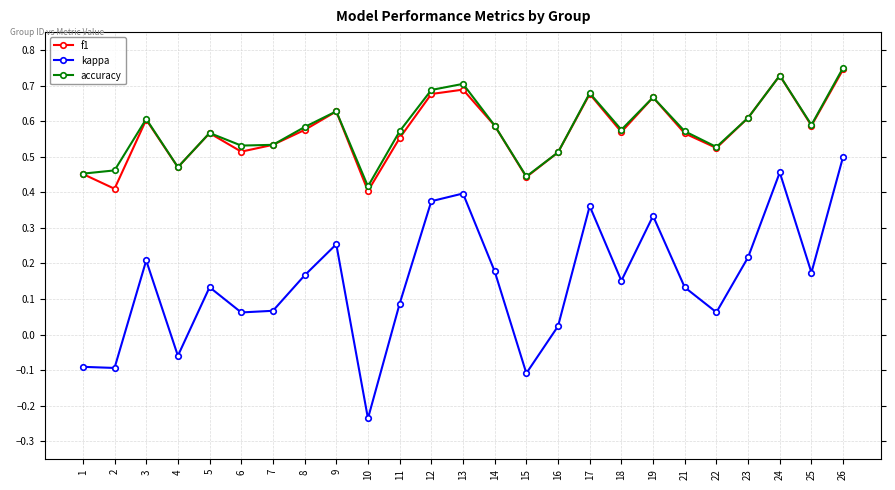

True or false: accuracy has more than 1 interior local peaks.

True